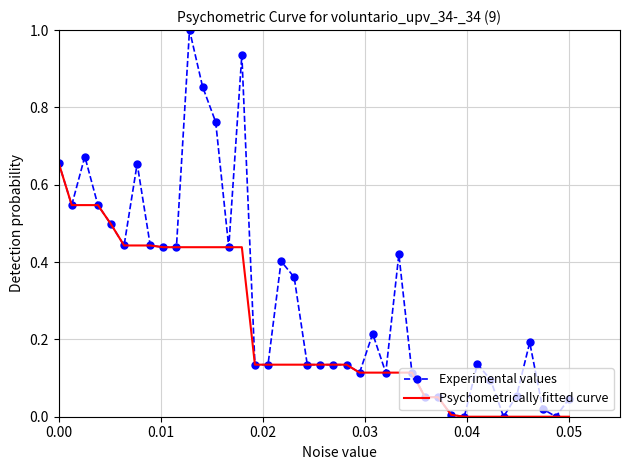

List the series in order of their peak value, lowest first.

Psychometrically fitted curve, Experimental values